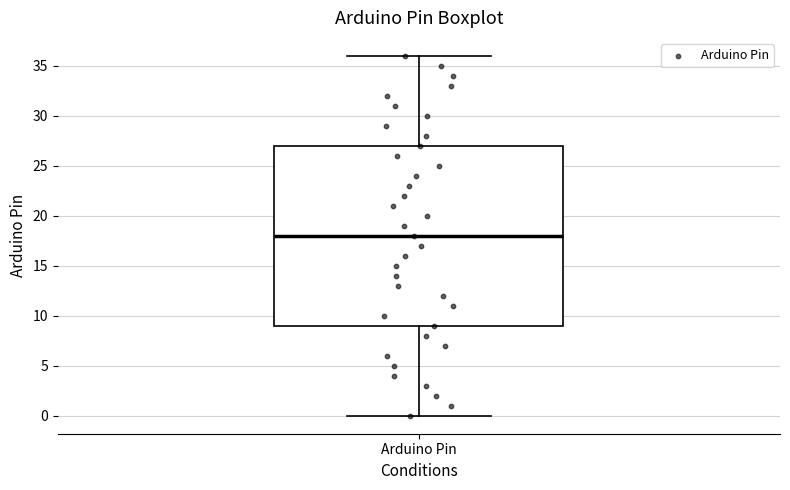

Where does the upper whisker of the box for Arduino Pin end on the y-axis? The values are not printed on the chart, so give them approximately, as read against the axis.

36